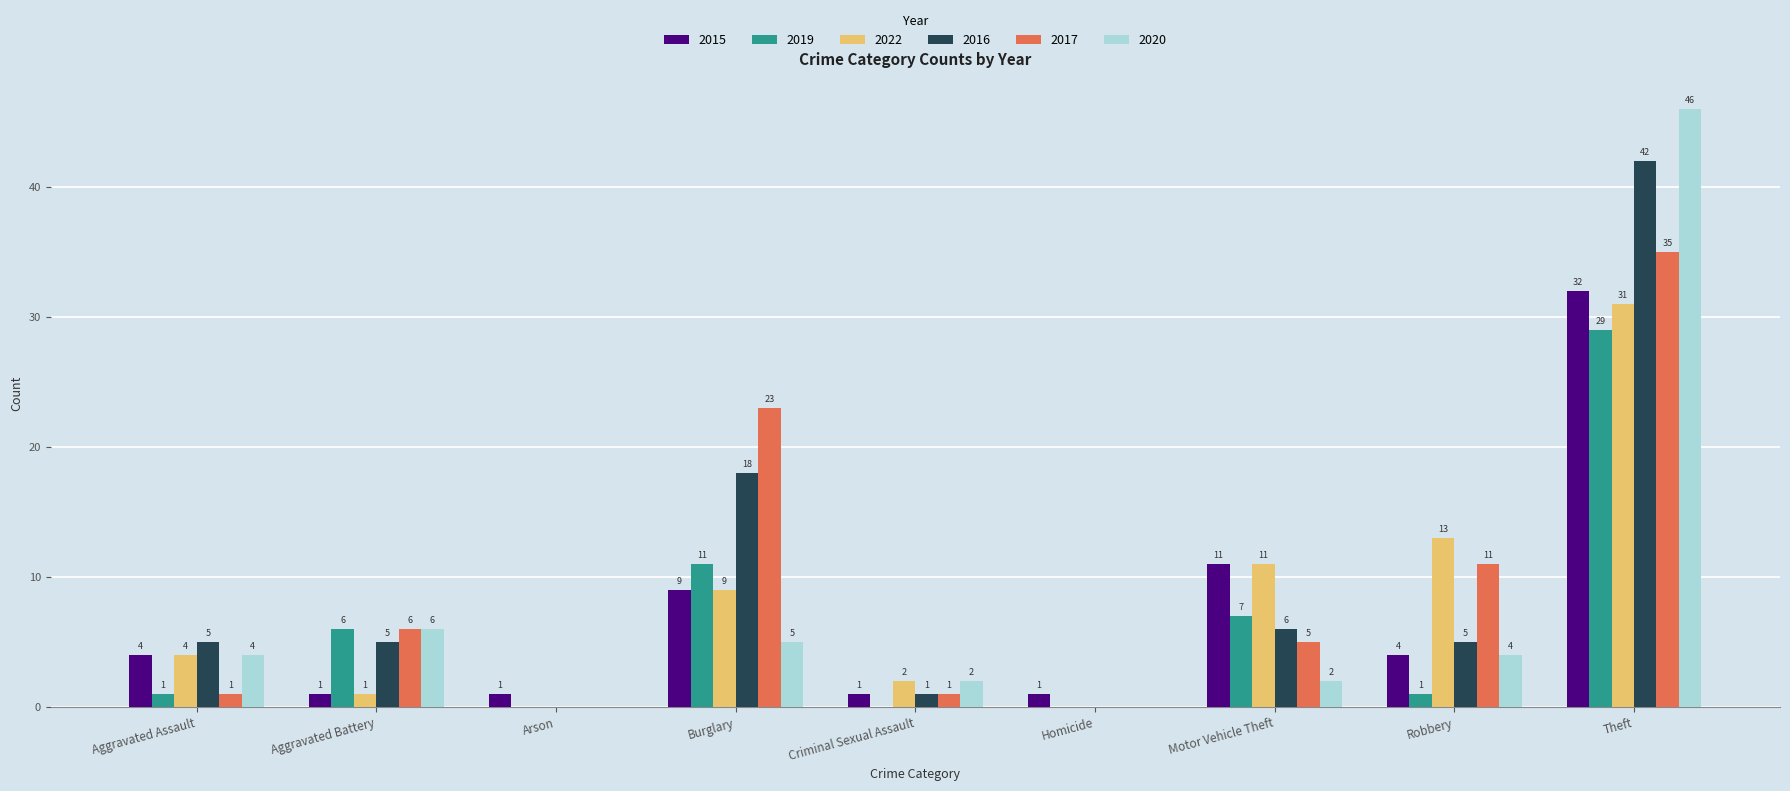

Between Aggravated Assault and Criminal Sexual Assault, which series saw the biggest shift?

2016